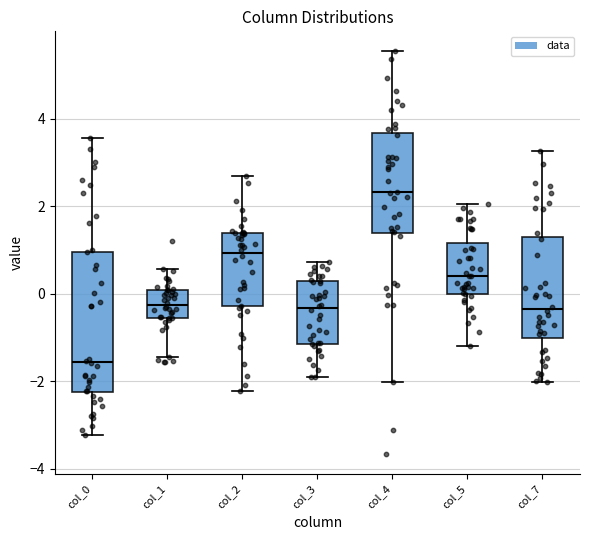

Which box's median line is the highest?

col_4